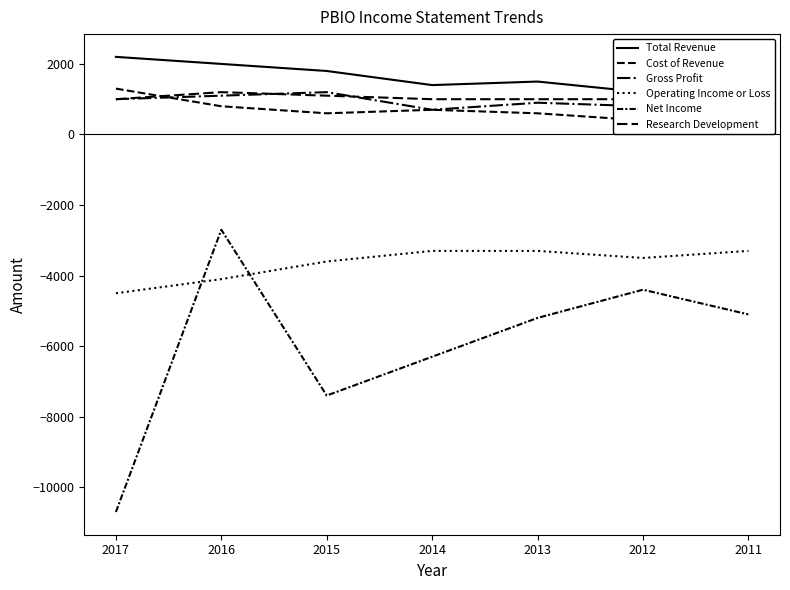

At which label does Research Development first exceed 1000?

2016